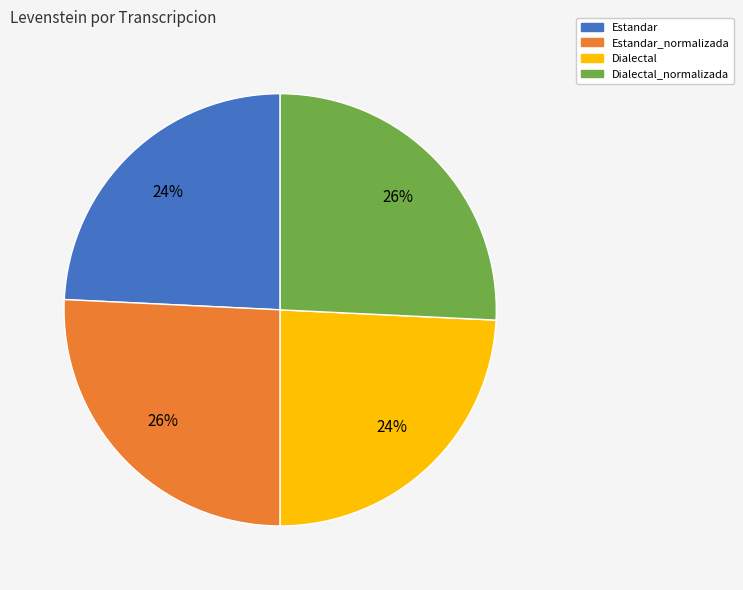

How many slices are in this pie chart?

4